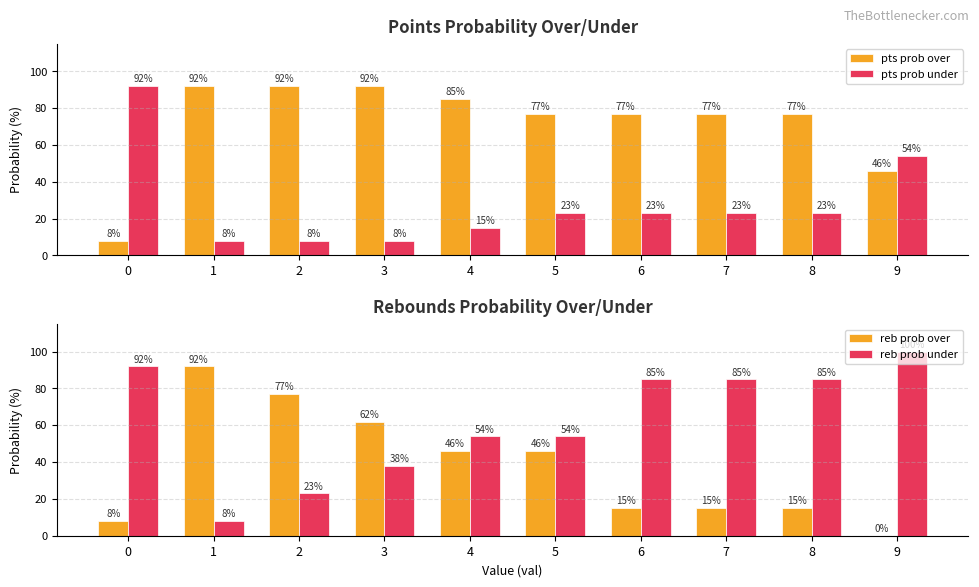

True or false: reb prob under has a value of 92 at 0.

True